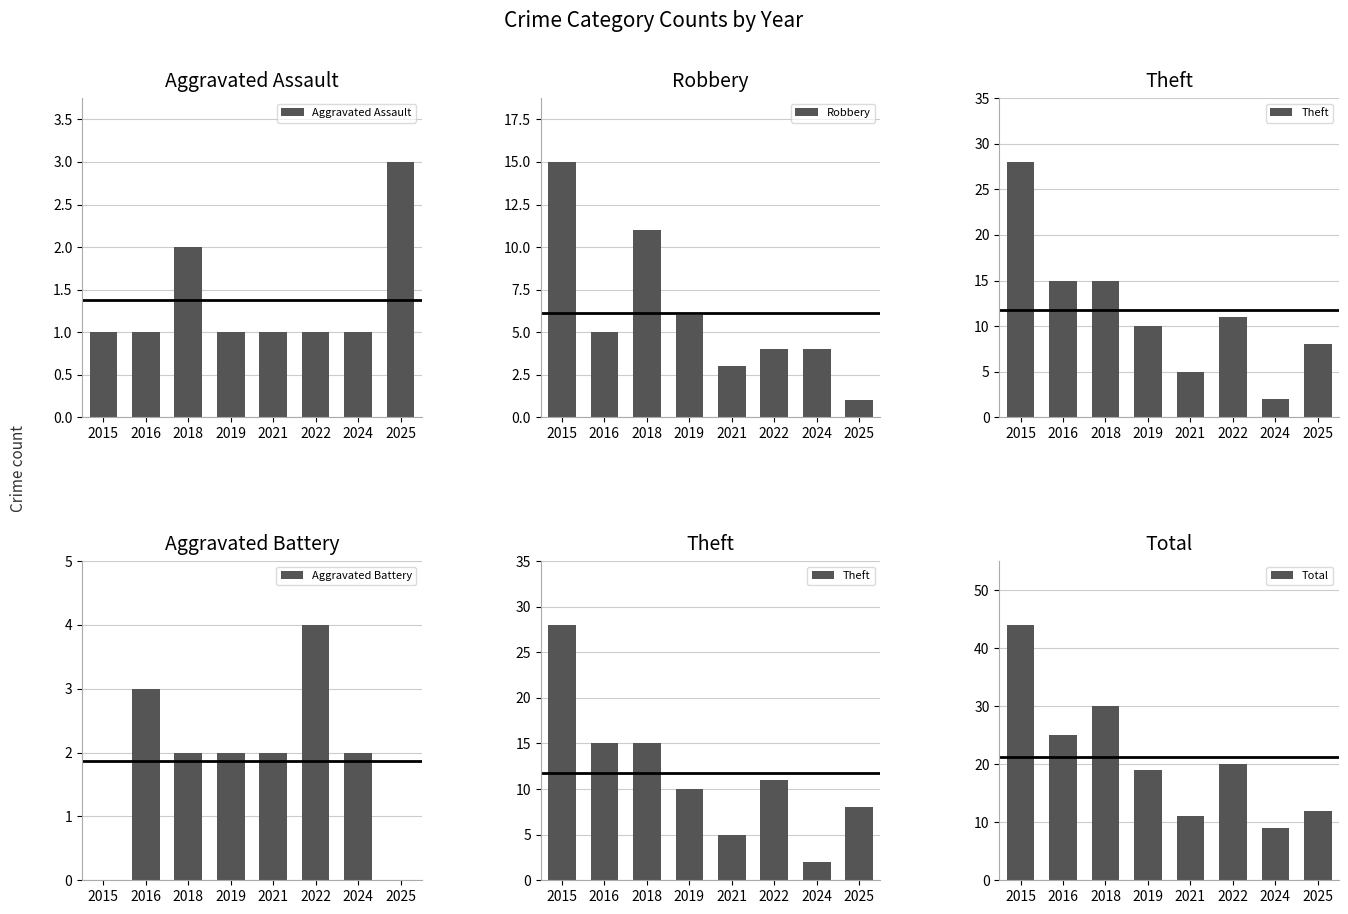

What is the difference between the highest and lowest values at 2015?

44